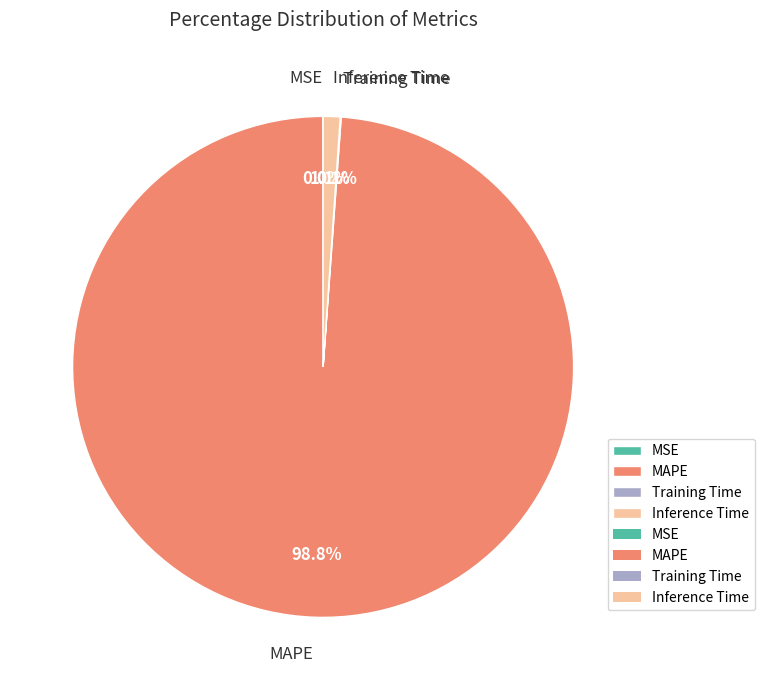

What is the total percentage of Inference Time and MAPE?

99.9%